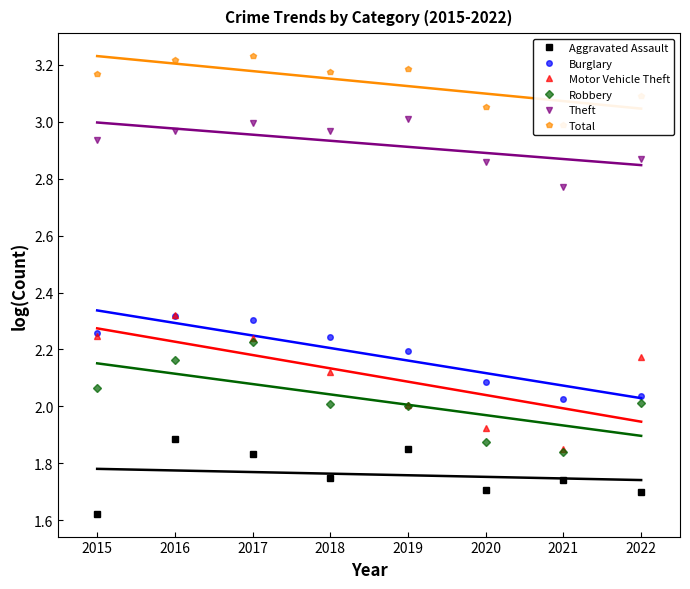

Which series has the widest spread of values?

Motor Vehicle Theft